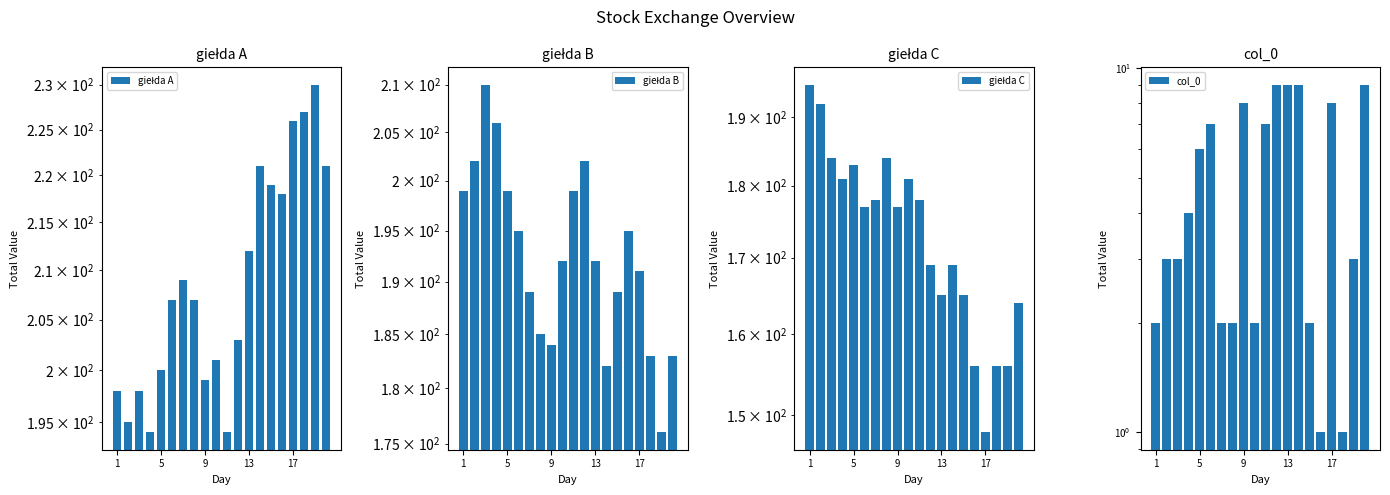

Which series has the largest total across all categories?

giełda A